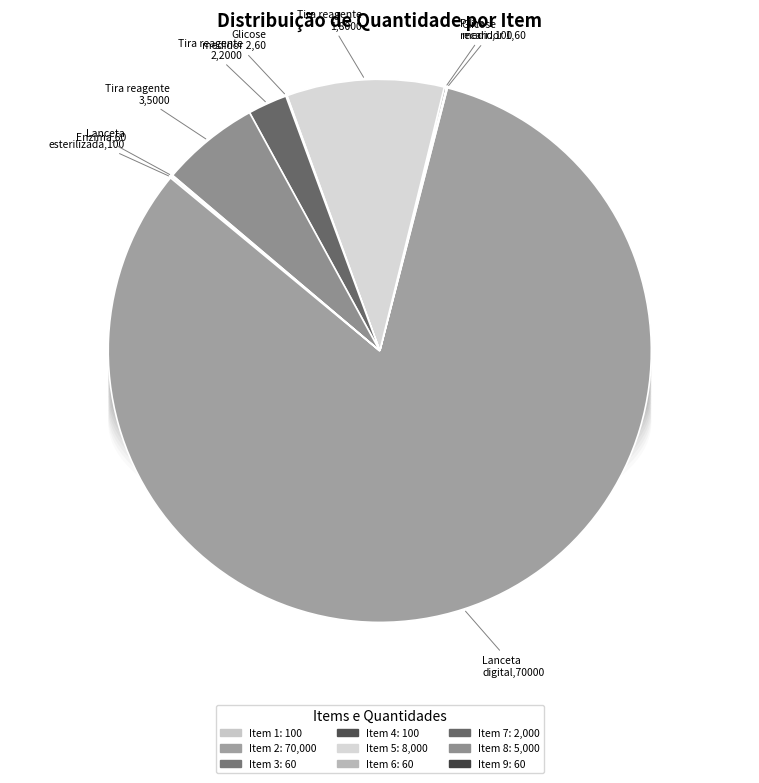

How much of the chart is everything except GLICOSE medidor 1 (60)?

99.9%